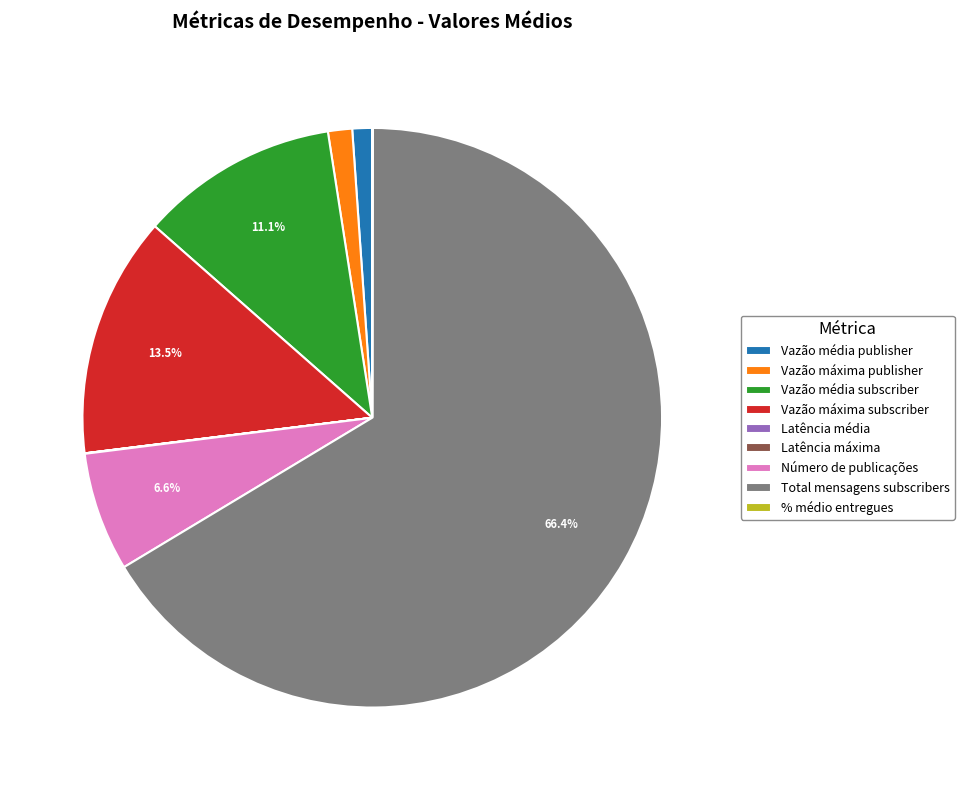

What is the ratio of the value at Vazão média subscriber to the value at Número de publicações?

1.7